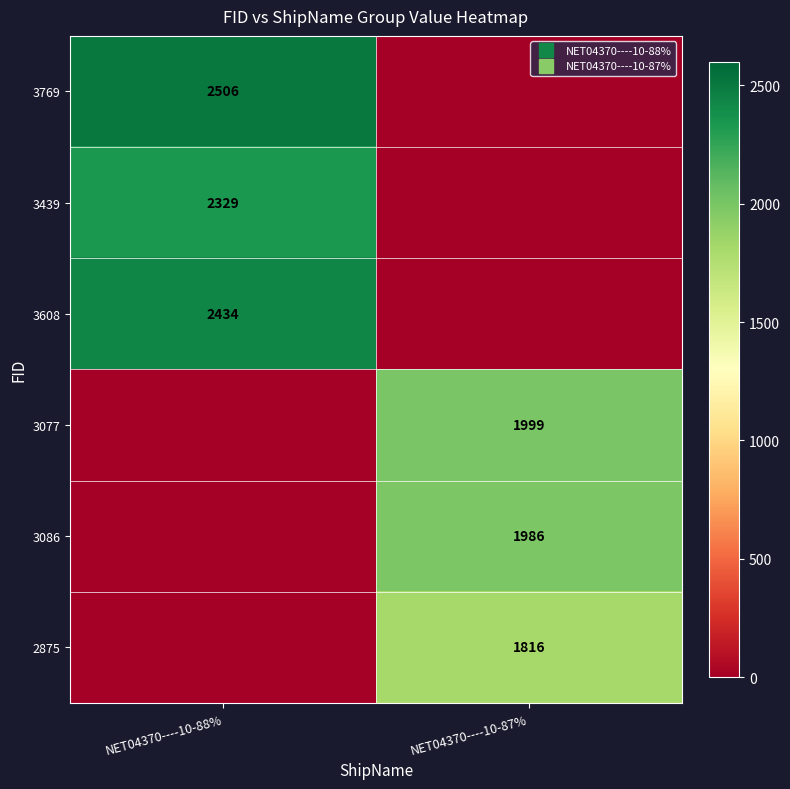

Count the number of categories in the chart.

2